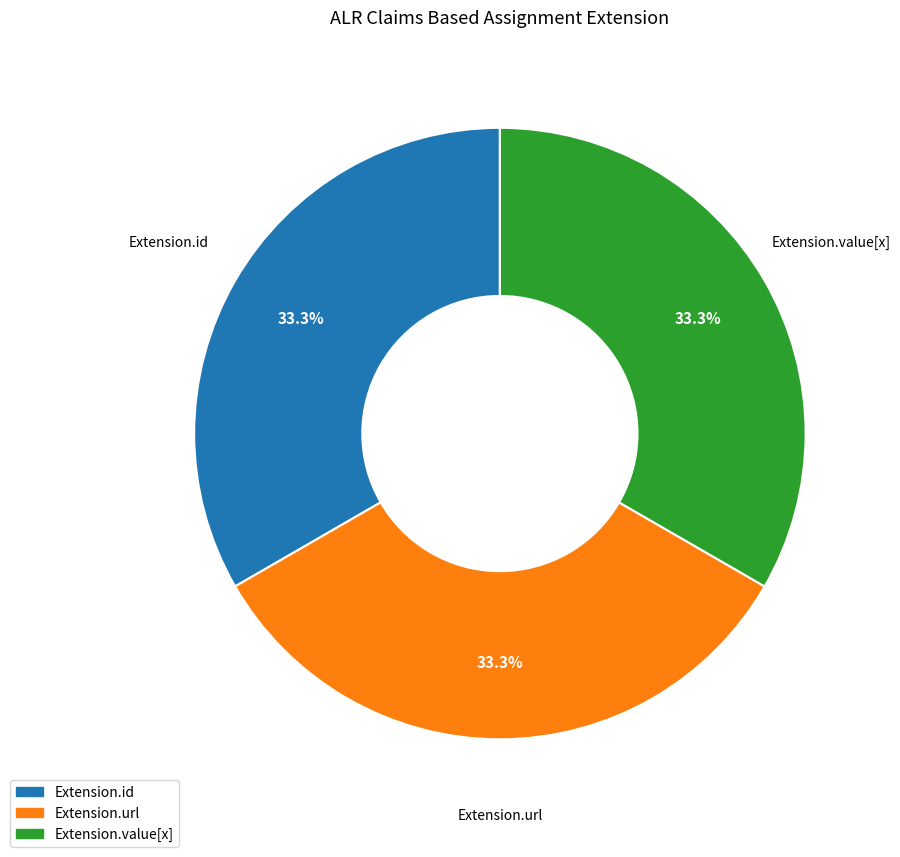

Is Extension.id the majority of the pie?

No